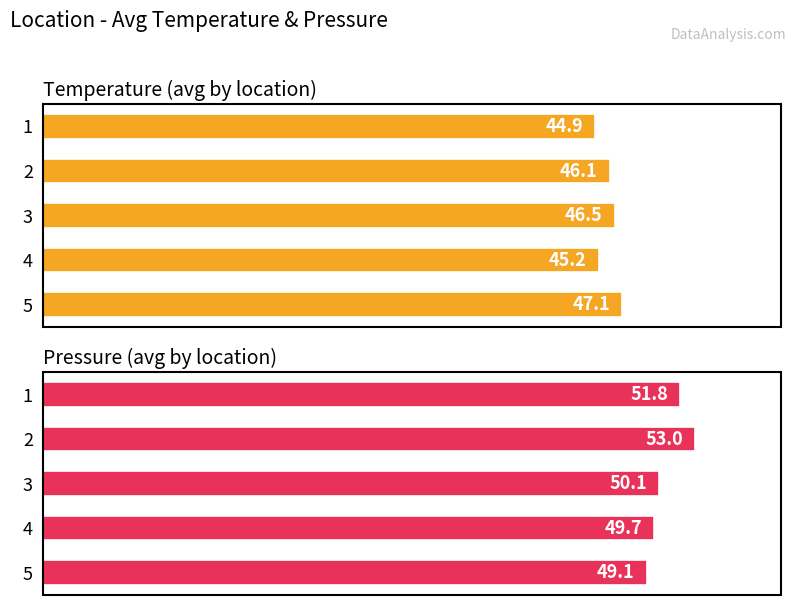

What is the difference between the maximum and minimum values in the Temperature (avg by location) series?

2.2